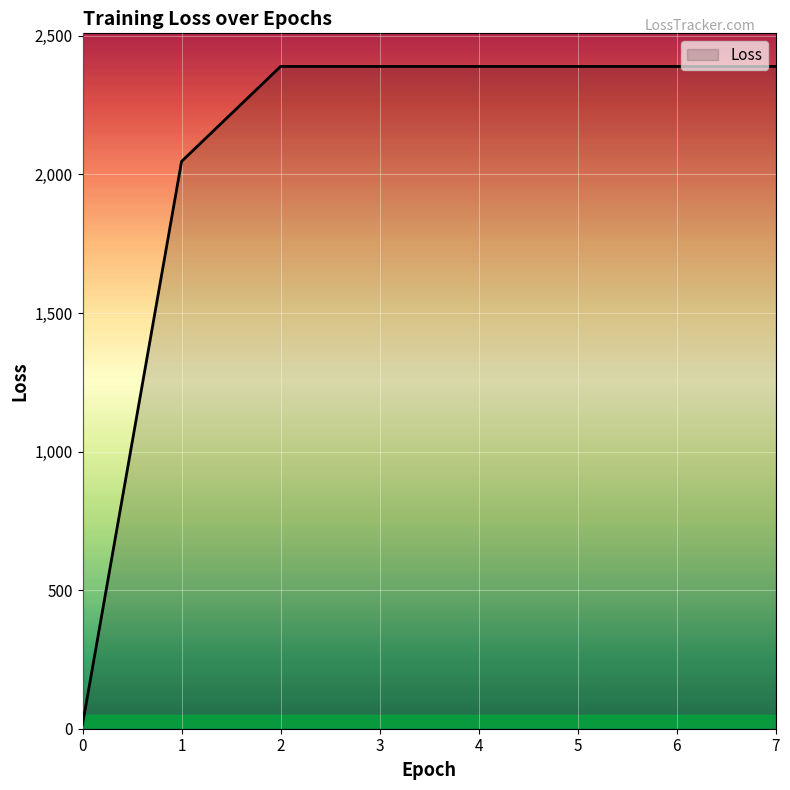

What is the ratio of the value at 1 to the value at 2?

0.9